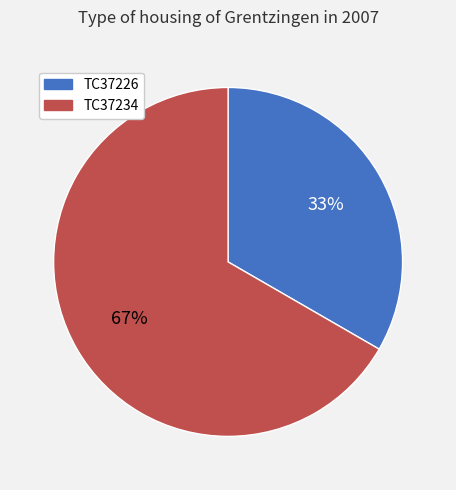

Does any single category account for the majority?

Yes